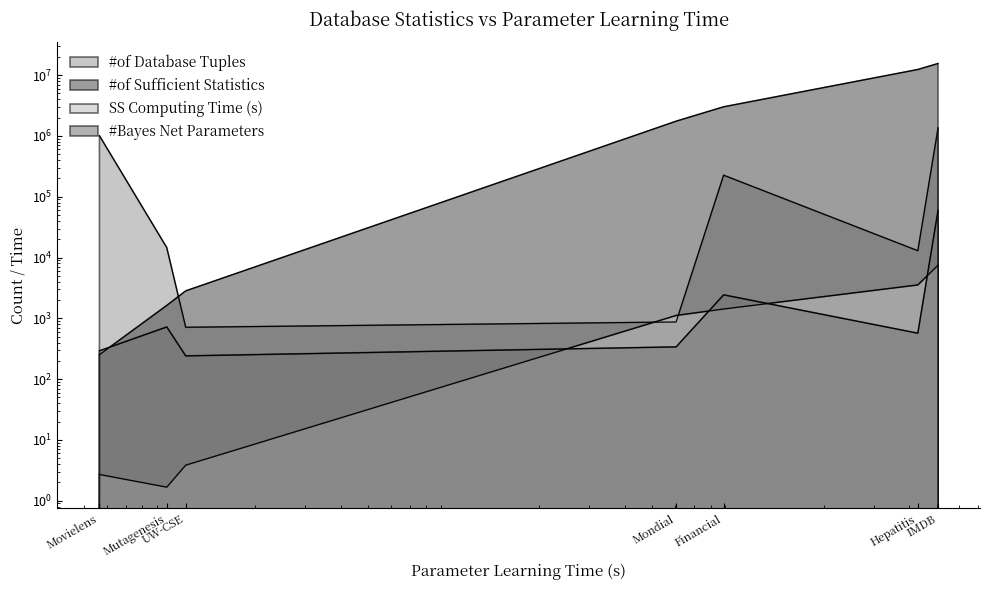

What is the value of the SS Computing Time (s) point at the 6th from the left?

3536.8